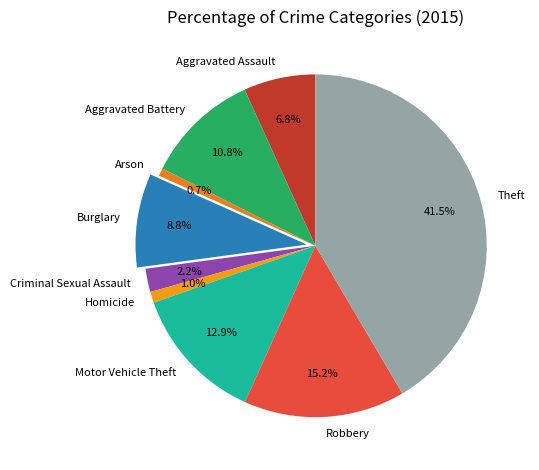

What percentage is the Robbery slice, to the nearest percent?

15%